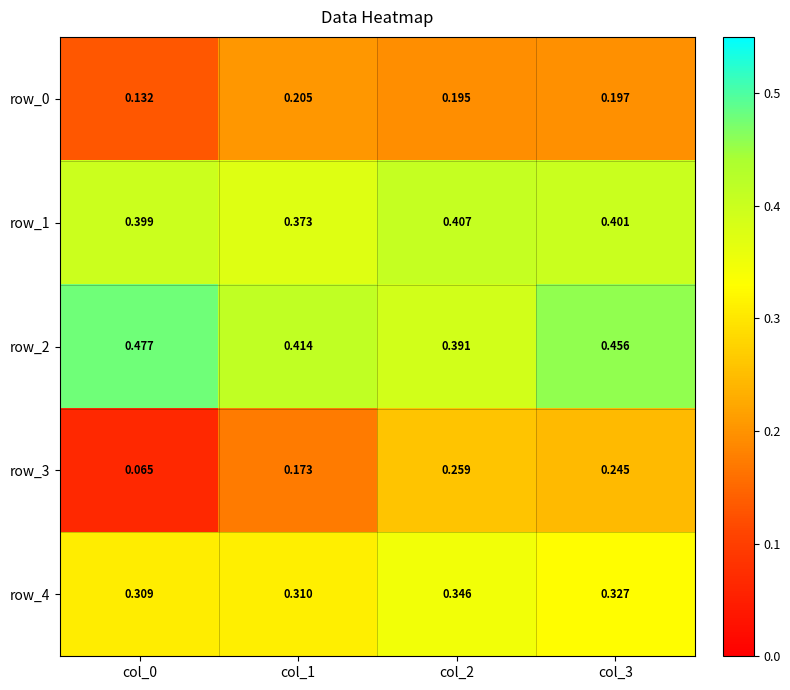

At which category does the chart reach its minimum across all series?

col_0